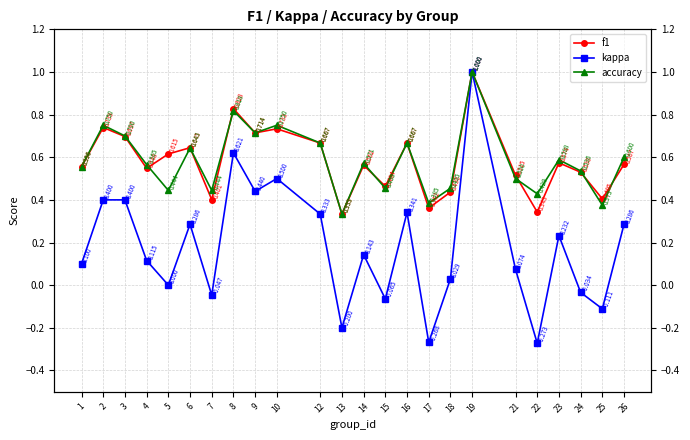

Between 13 and 21, which series saw the biggest shift?

kappa